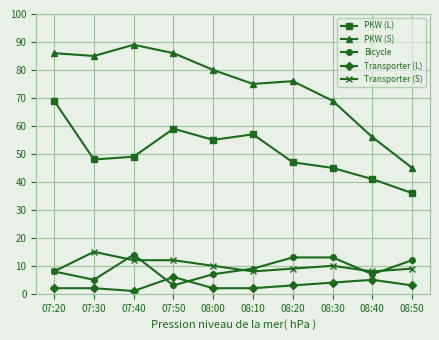

What are all the series names shown in the legend?

PKW (L), PKW (S), Bicycle, Transporter (L), Transporter (S)